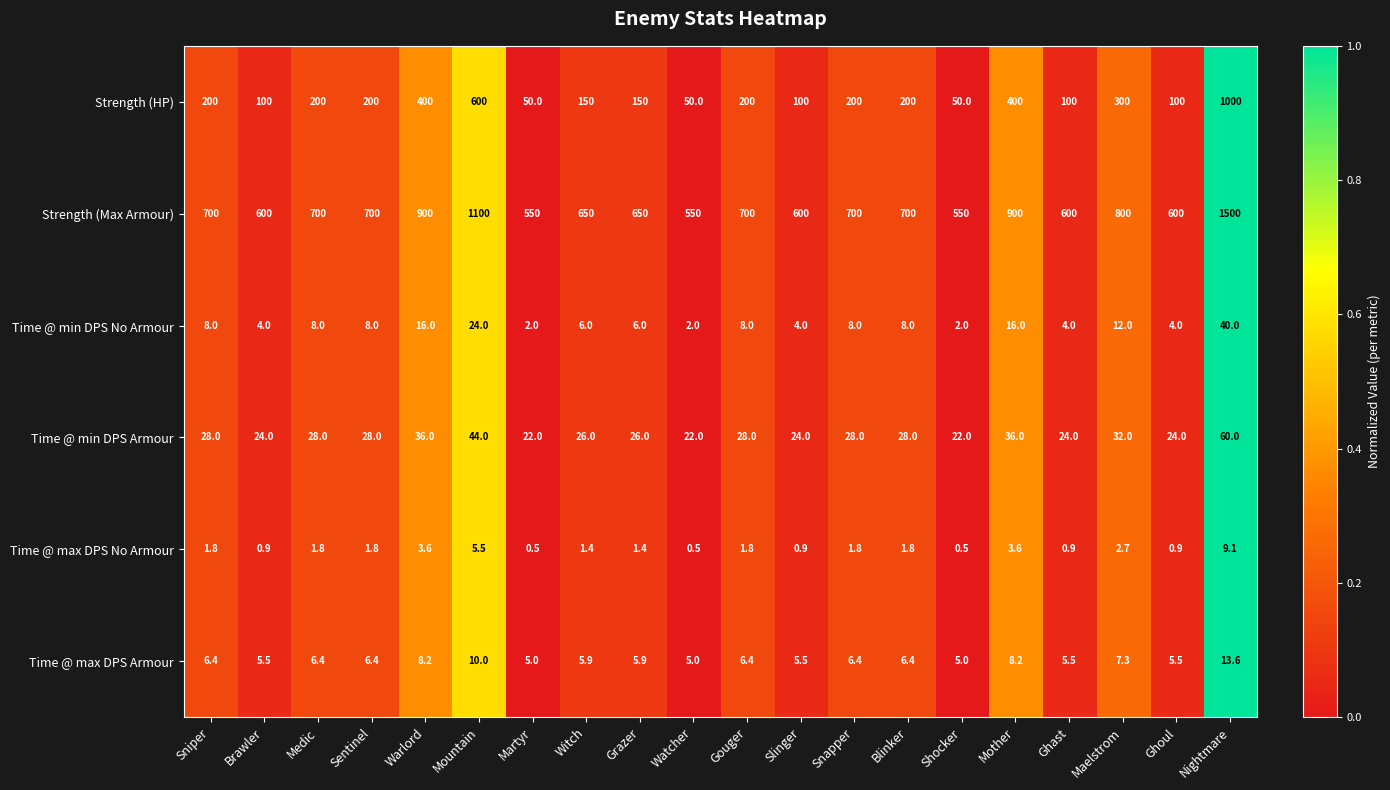

Rank the series by their maximum value, from lowest to highest.

Time @ max DPS No Armour, Time @ max DPS Armour, Time @ min DPS No Armour, Time @ min DPS Armour, Strength (HP), Strength (Max Armour)